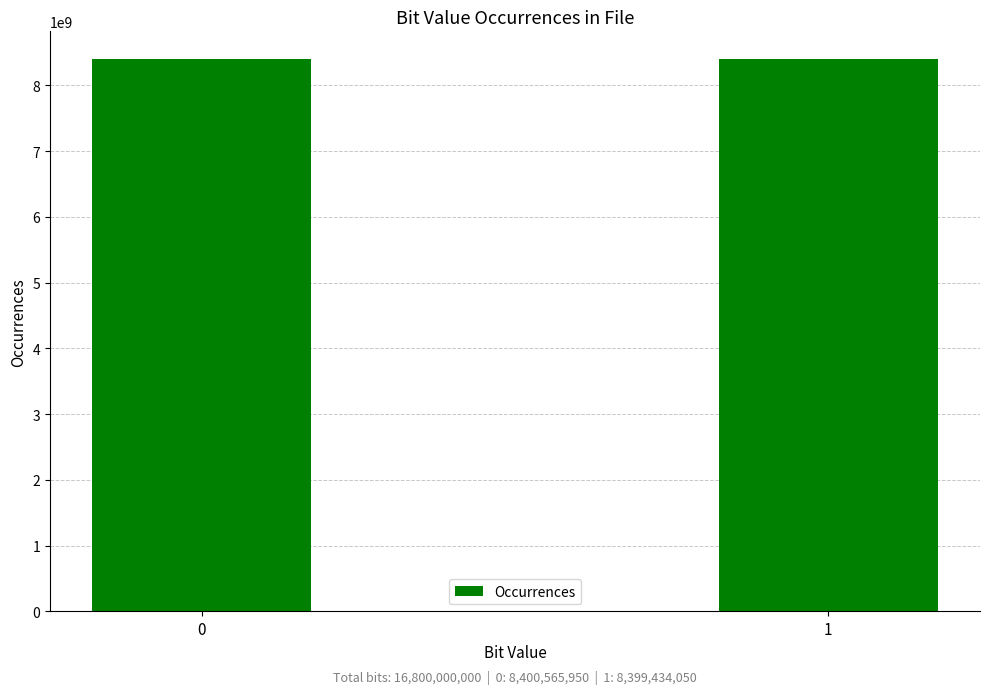

What is the value of the 2nd bar from the left?

8399434050